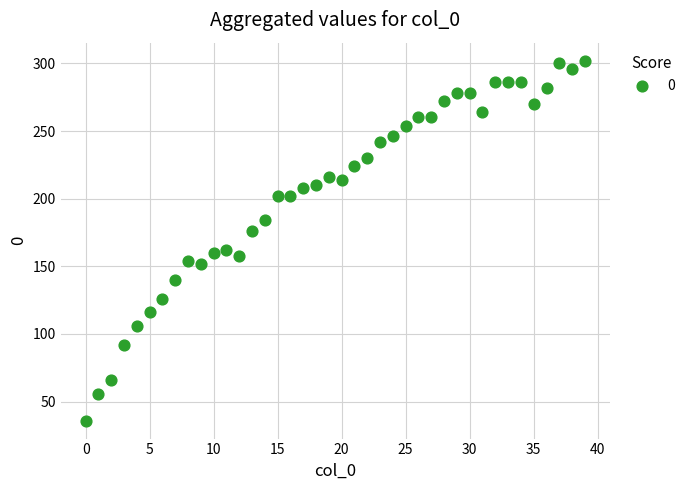

What is the range of Y values (max minus min)?

266